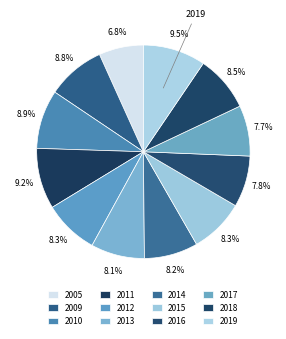

To the nearest percent, what is the difference between the 2011 and 2005 slice percentages?

2%